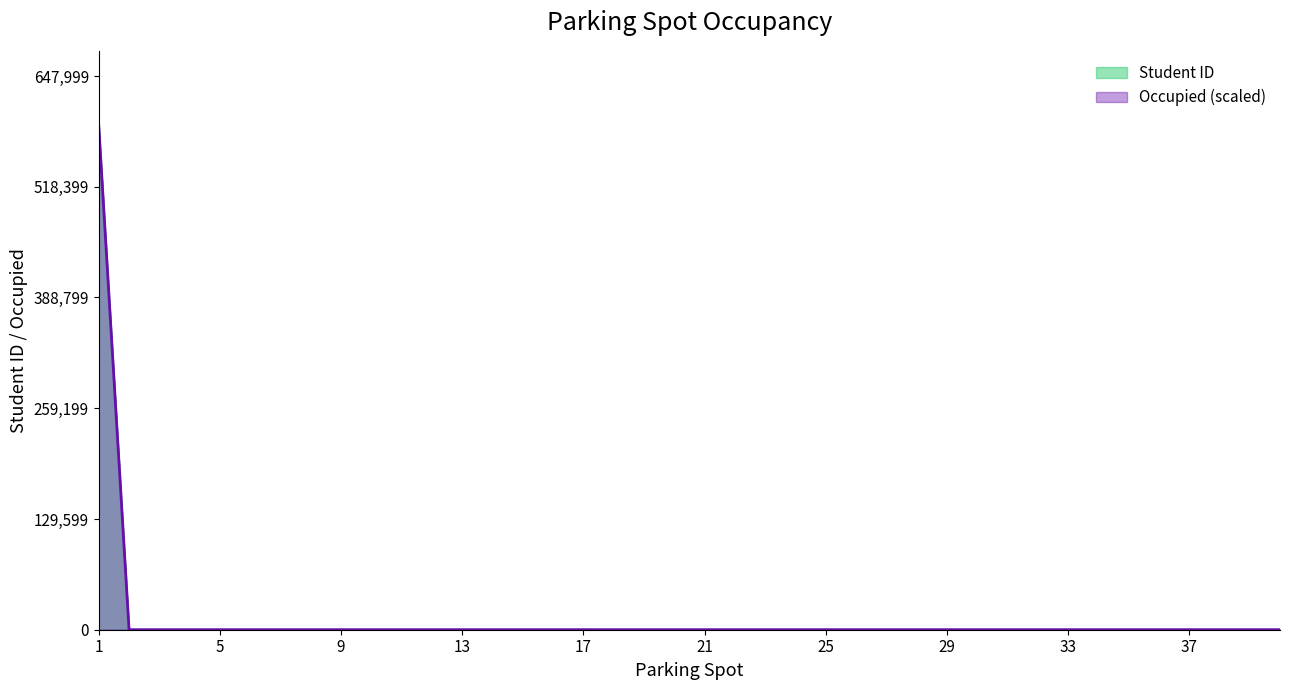

What is the average value of the Occupied (scaled) series?

14727